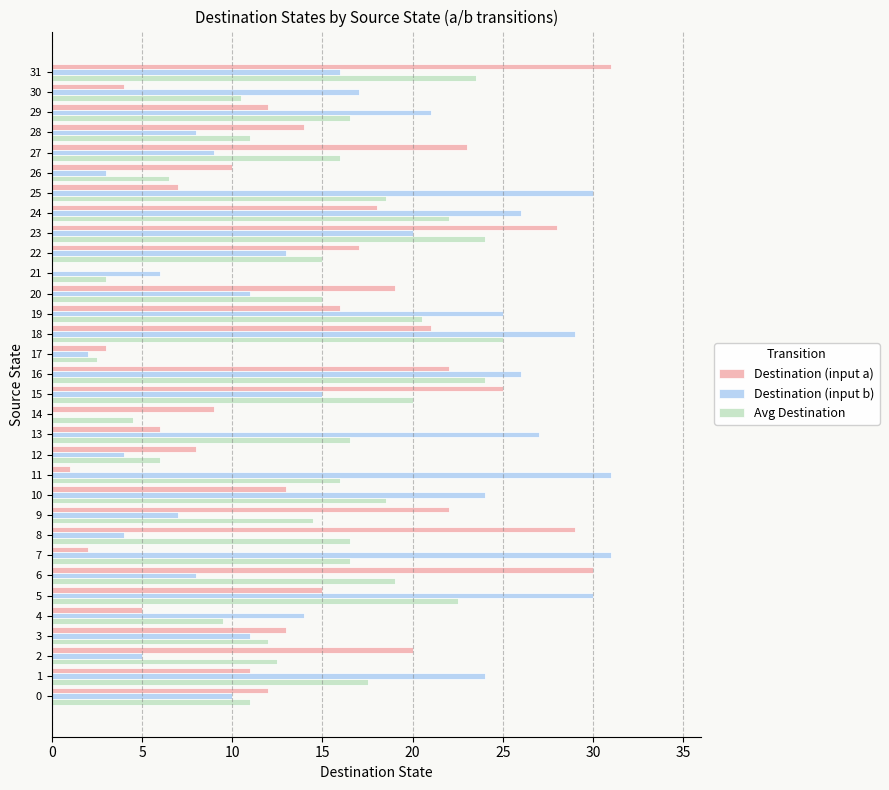

What is the maximum value shown in the chart?

31.0